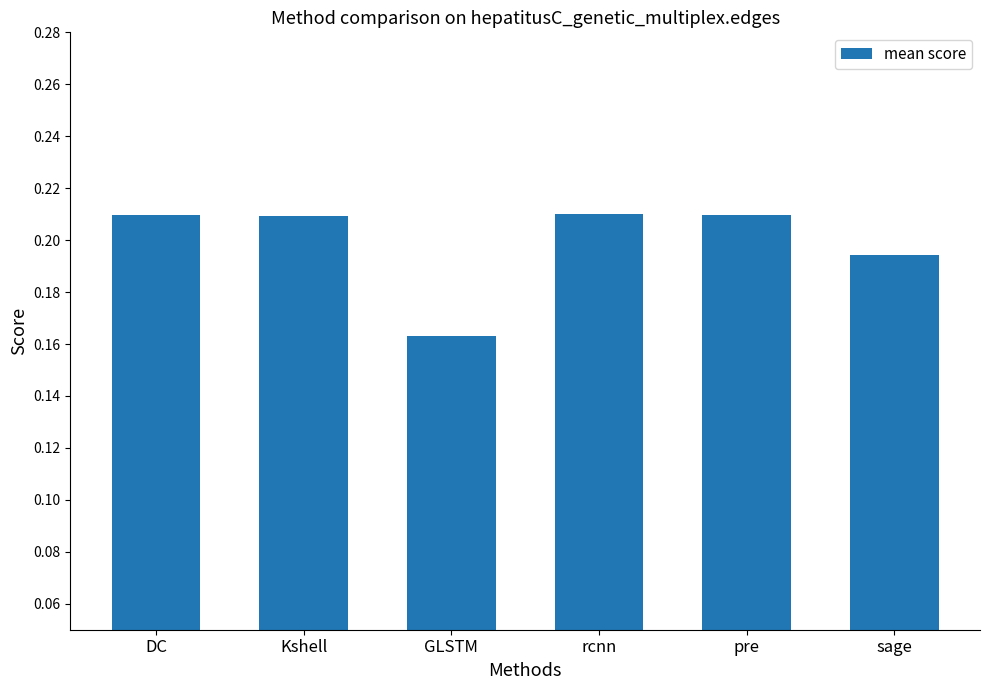

What is the label of the 2nd bar from the right?

pre